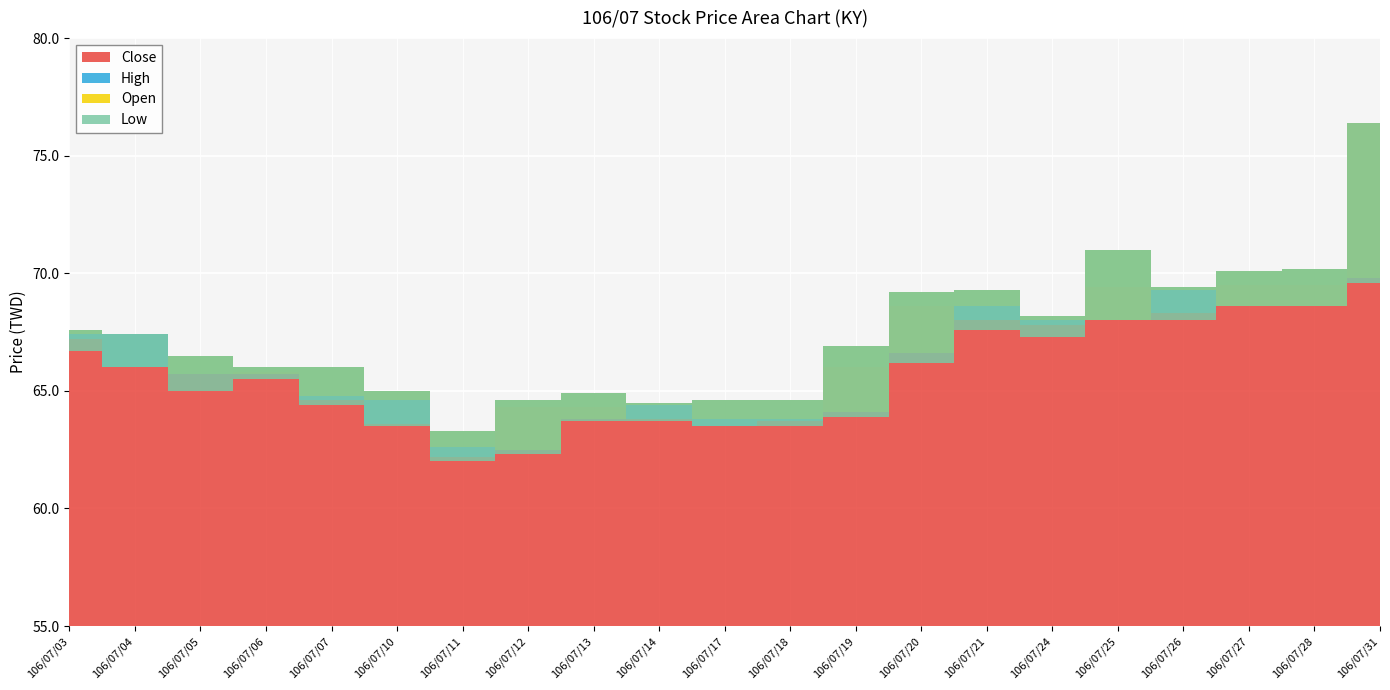

At which label is High closest to 69?

106/07/20